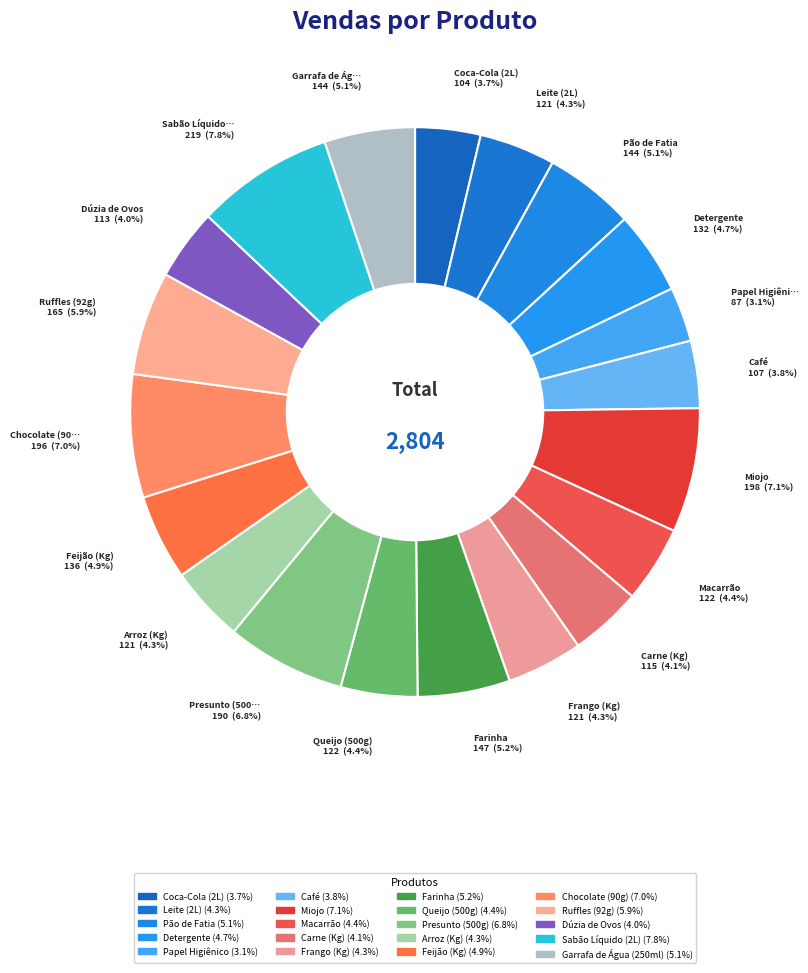

Rank the categories by value from lowest to highest.

Papel Higiênico, Coca-Cola (2L), Café, Dúzia de Ovos, Carne (Kg), Leite (2L), Frango (Kg), Arroz (Kg), Macarrão, Queijo (500g), Detergente, Feijão (Kg), Pão de Fatia, Garrafa de Água (250ml), Farinha, Ruffles (92g), Presunto (500g), Chocolate (90g), Miojo, Sabão Líquido (2L)